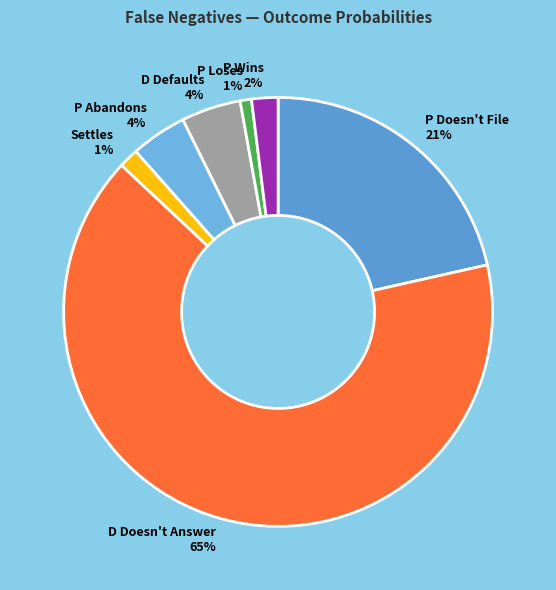

Which category has the biggest portion of the pie?

D Doesn't Answer